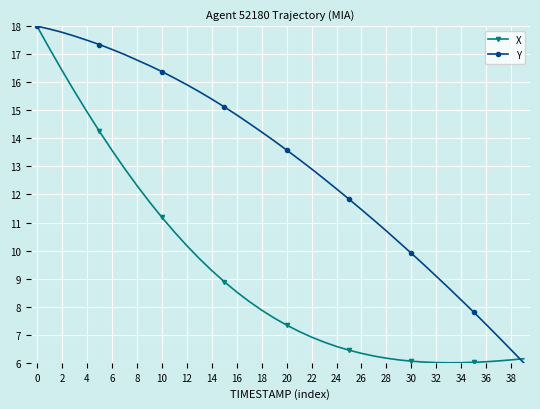

What is the value of the Y point at the 15th from the left?

15.4